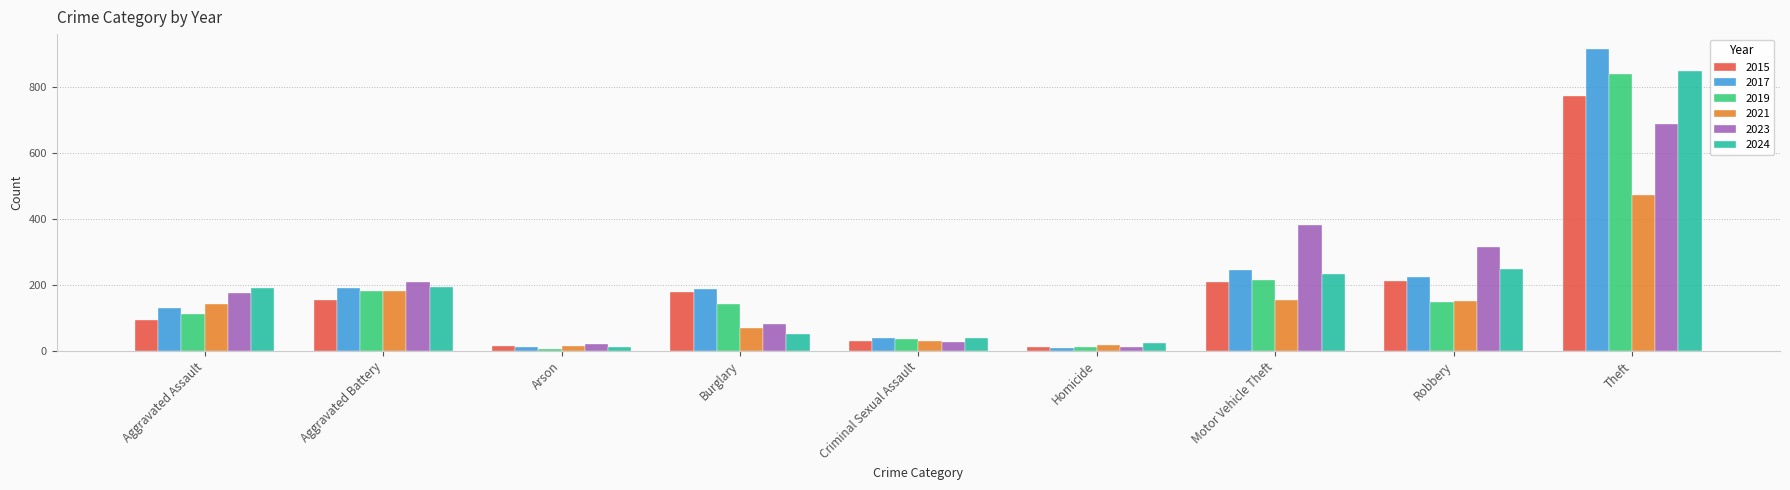

What is the maximum value for 2017?

916